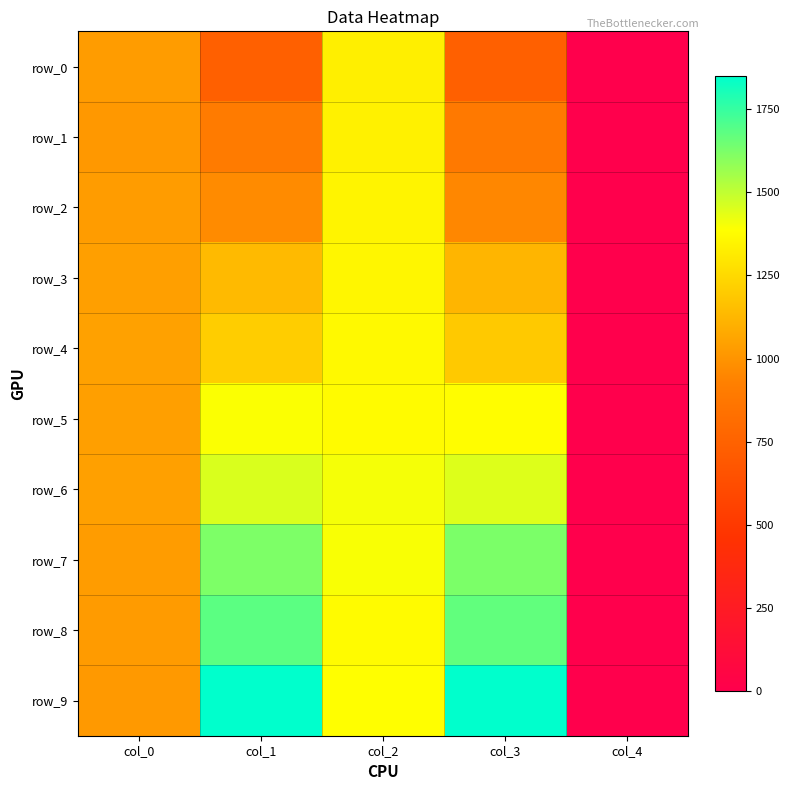

At which label is row_4 closest to 683?

col_0